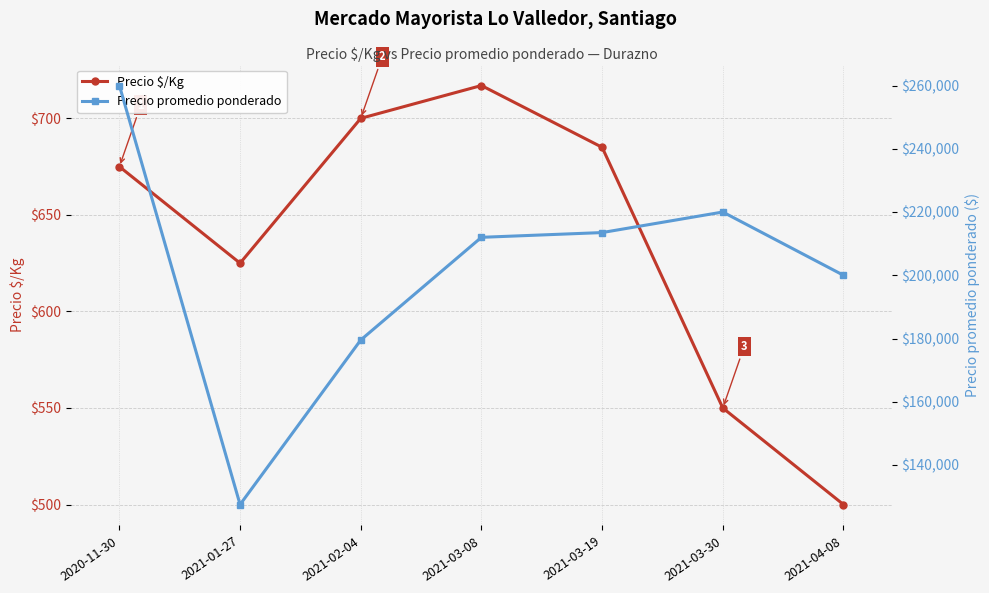

Which series changed the most between 2021-01-27 and 2021-04-08?

Precio promedio ponderado